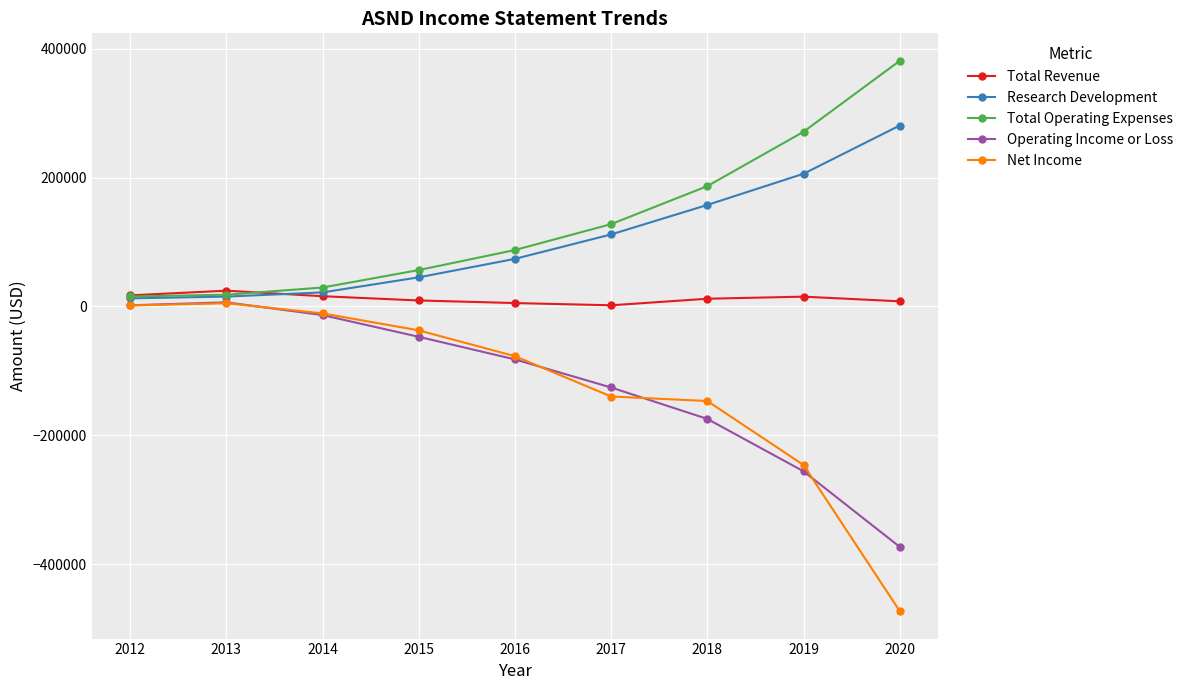

Where is Operating Income or Loss nearest to the value -183500?

2018